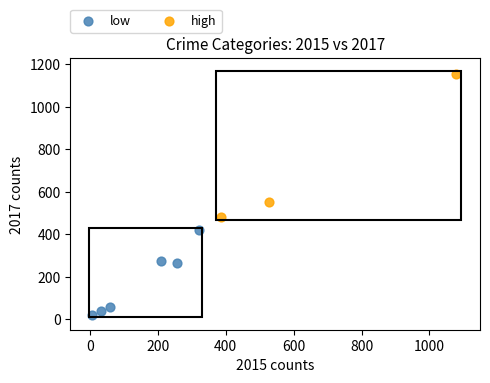

What are all the series names shown in the legend?

low, high